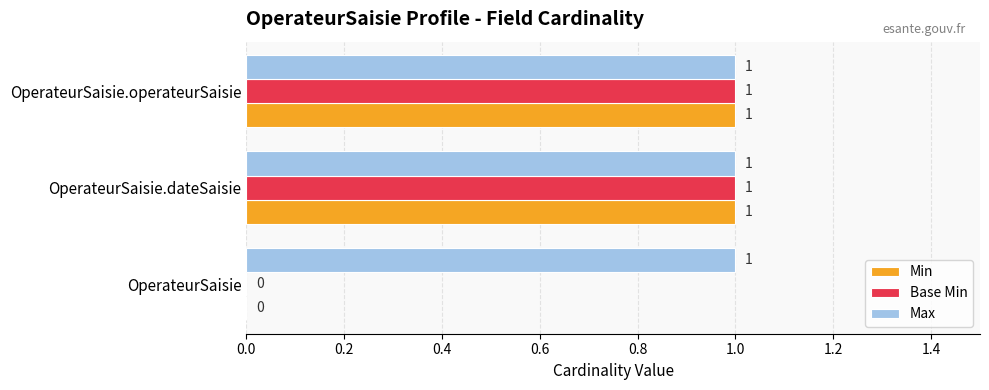

Where is Min nearest to the value 0?

OperateurSaisie